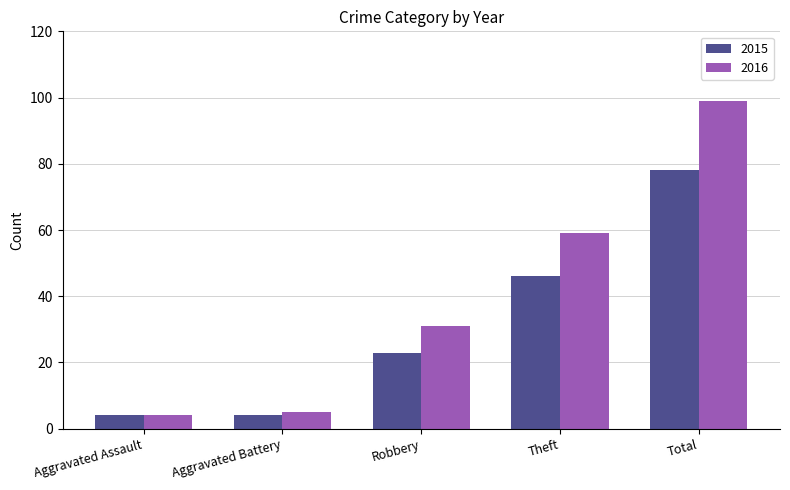

How many series are shown in this chart?

2